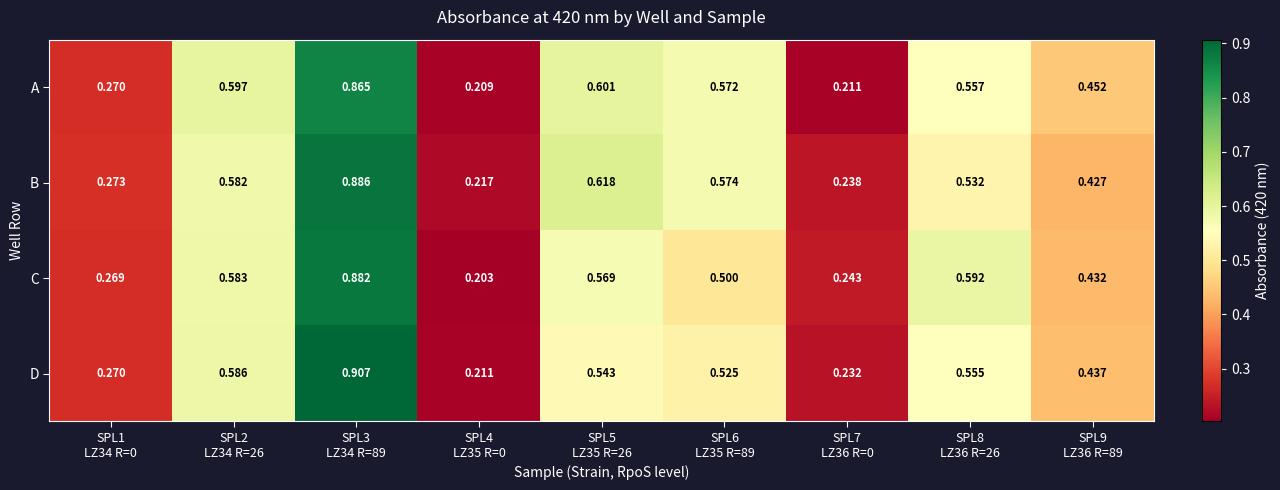

Which series has the largest total across all categories?

B